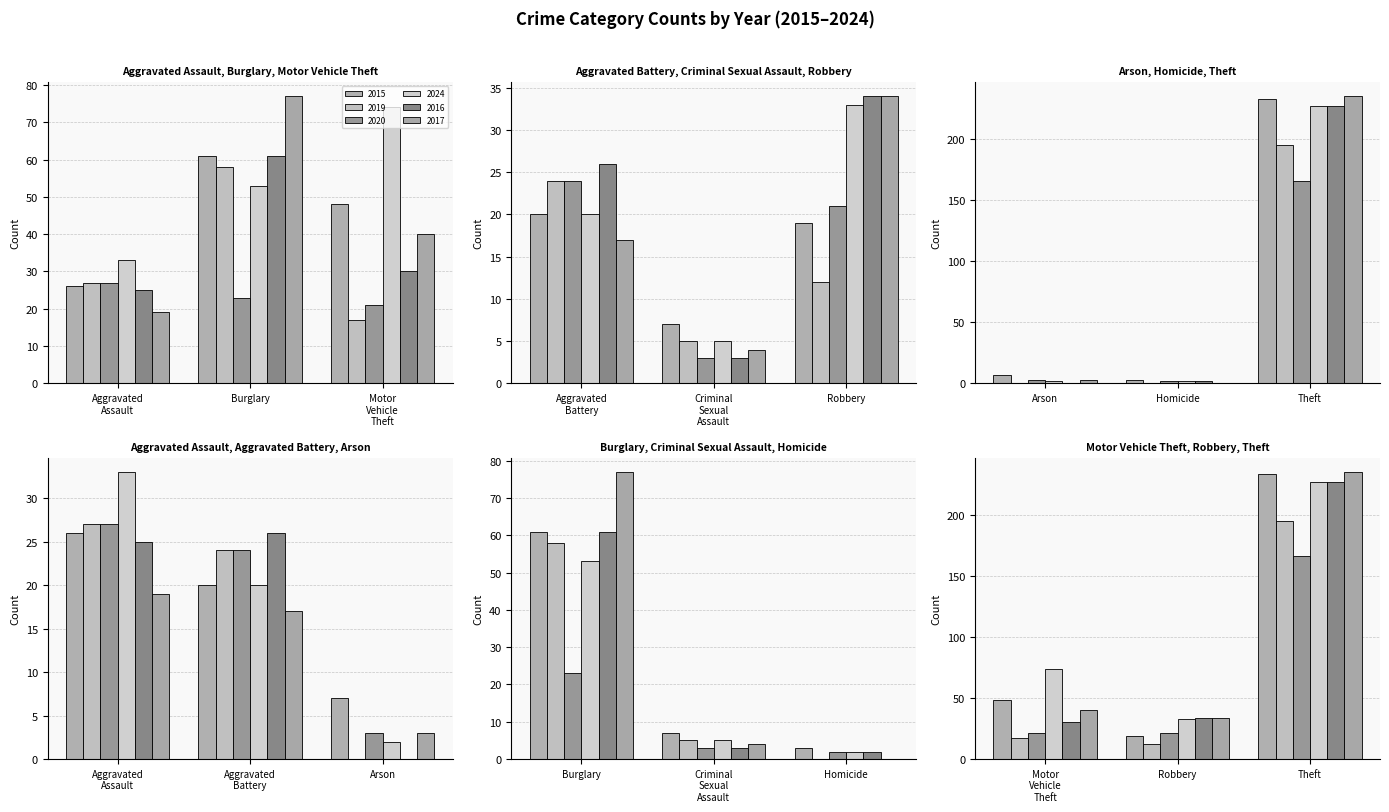

Reading left to right, list all the values displayed in this chart.

2015: 26	20	7	61	7	3	48	19	233
2019: 27	24	0	58	5	0	17	12	195
2020: 27	24	3	23	3	2	21	21	166
2024: 33	20	2	53	5	2	74	33	227
2016: 25	26	0	61	3	2	30	34	227
2017: 19	17	3	77	4	0	40	34	235